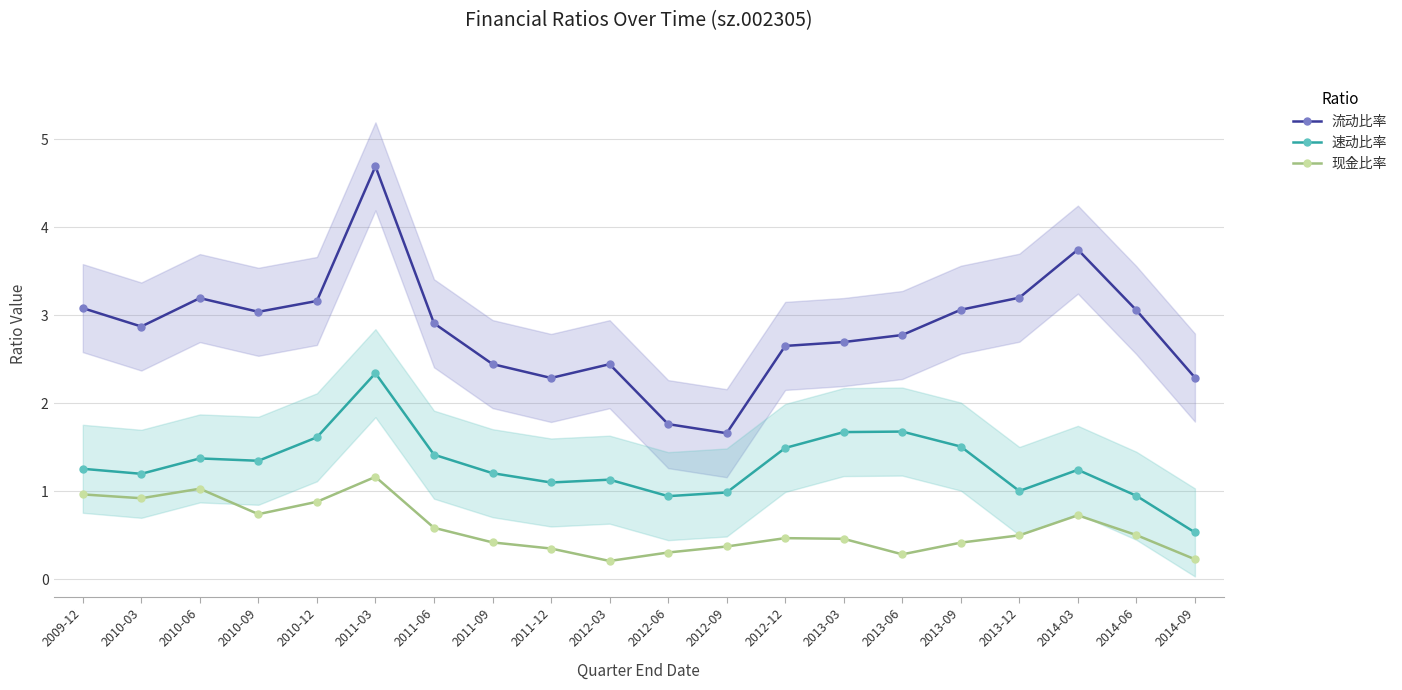

At which category is the sum across all series the highest?

2011-03